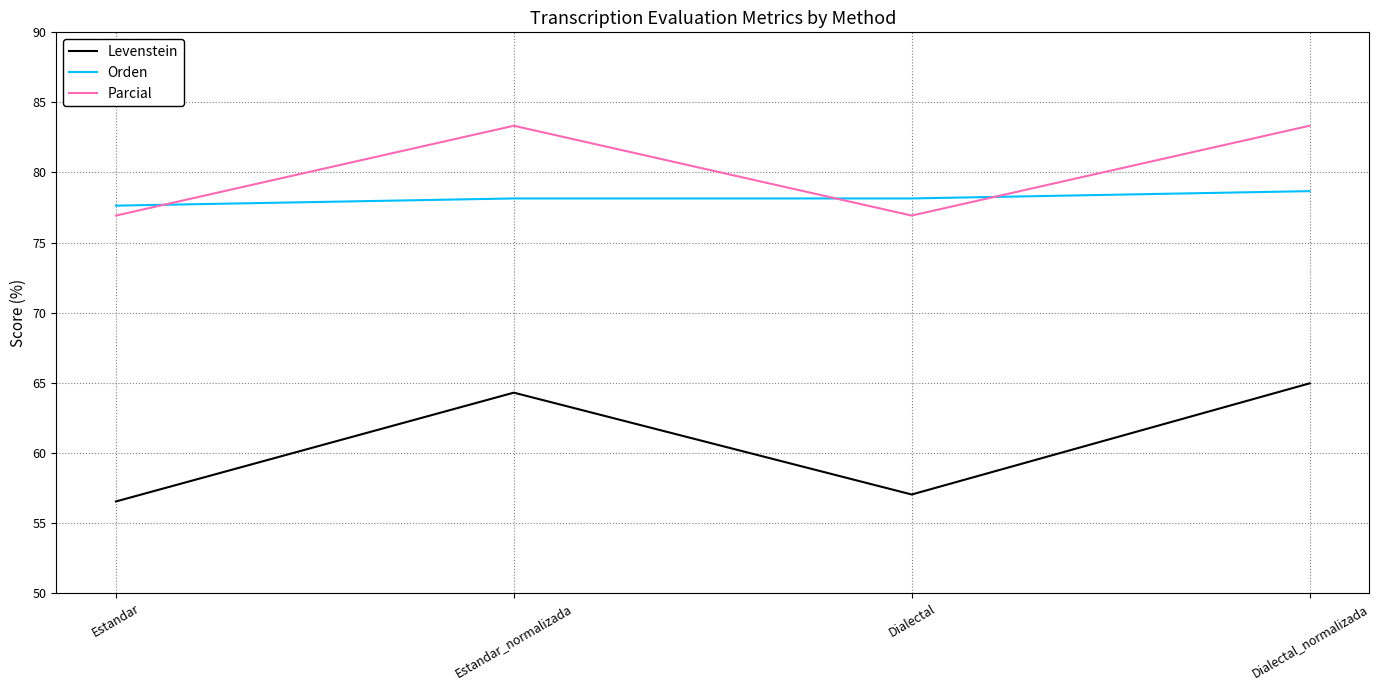

What is the lowest value of the Parcial series?

76.9